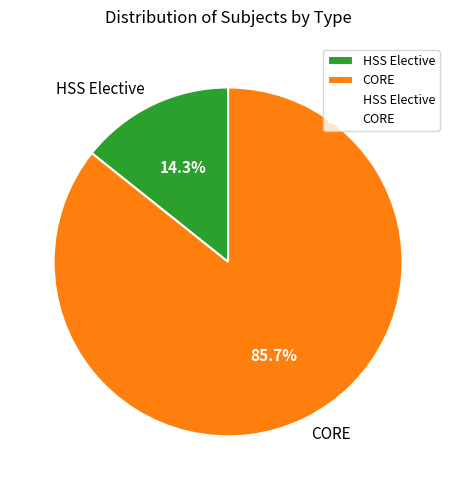

What portion of the pie excludes CORE?

14.3%